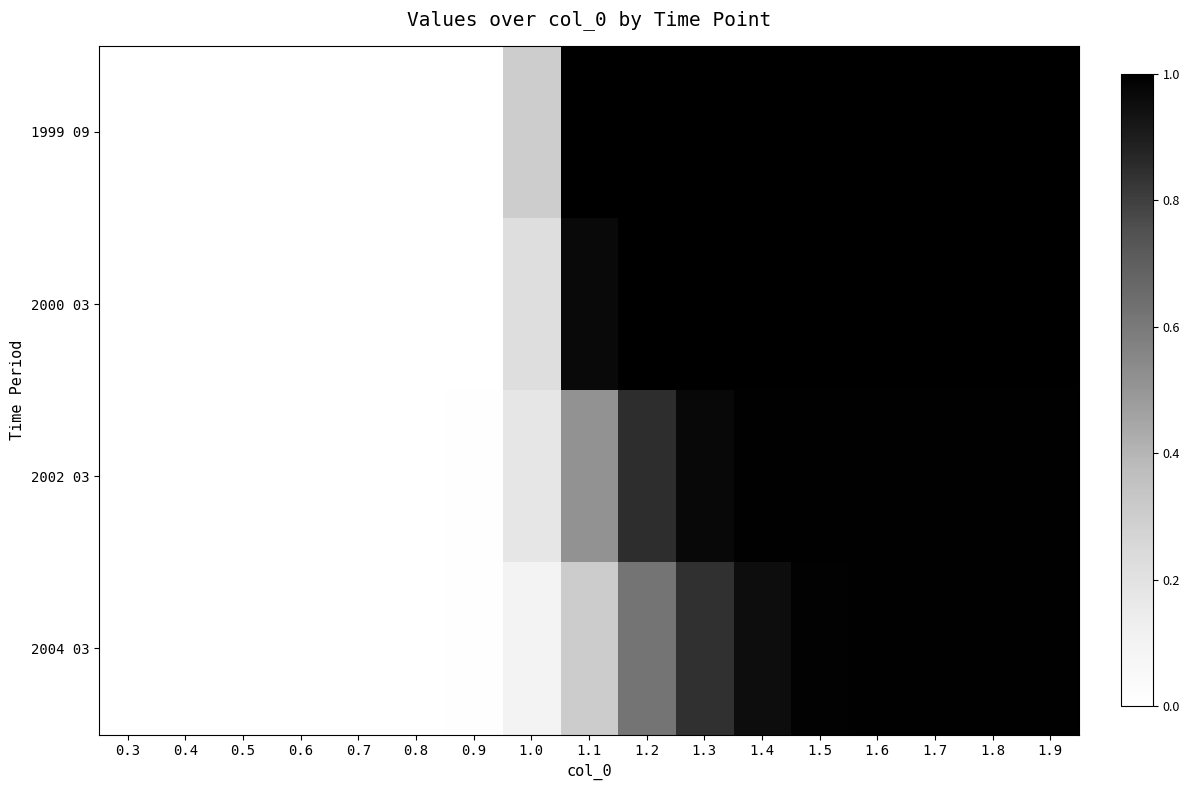

List the series in order of their overall mean, highest first.

1999 09, 2000 03, 2002 03, 2004 03